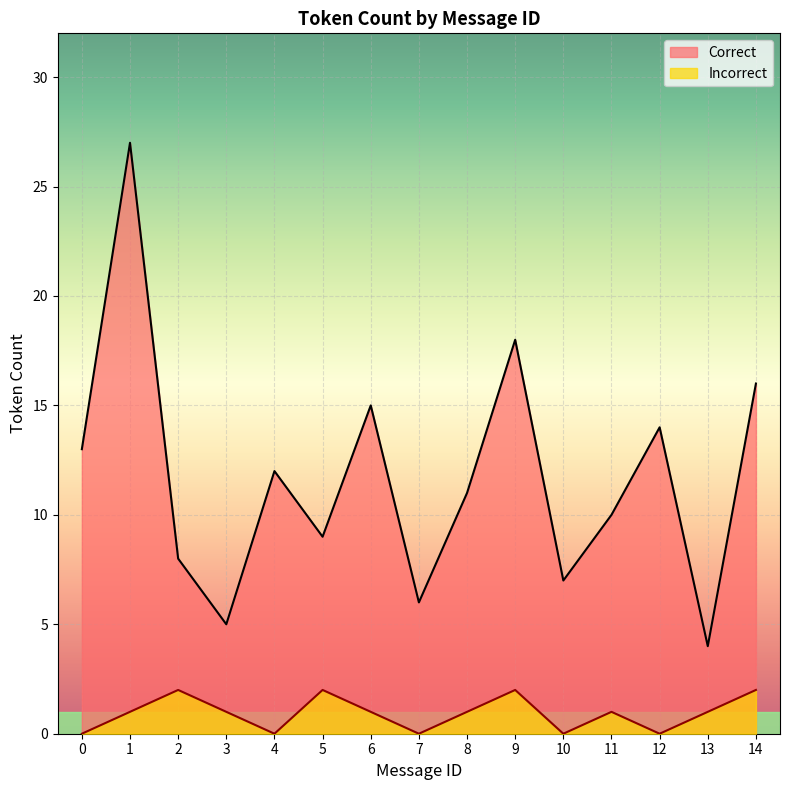

Which has a higher value, 7 or 4?

4